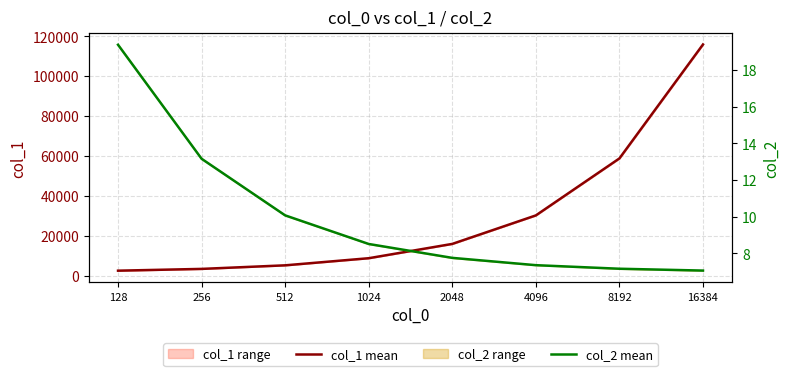

The value of col_2 mean at 1024 is 2.1. True or false?

False